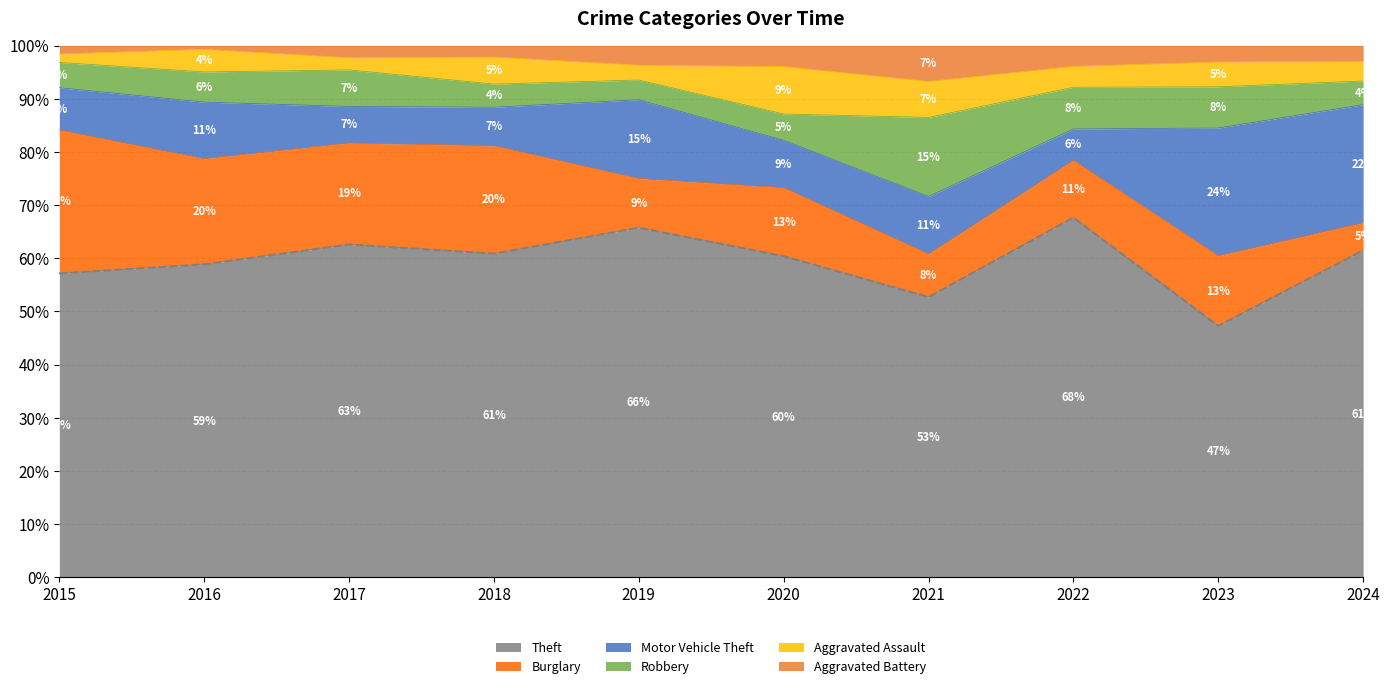

What is the total value across all series at 2017?

100.0